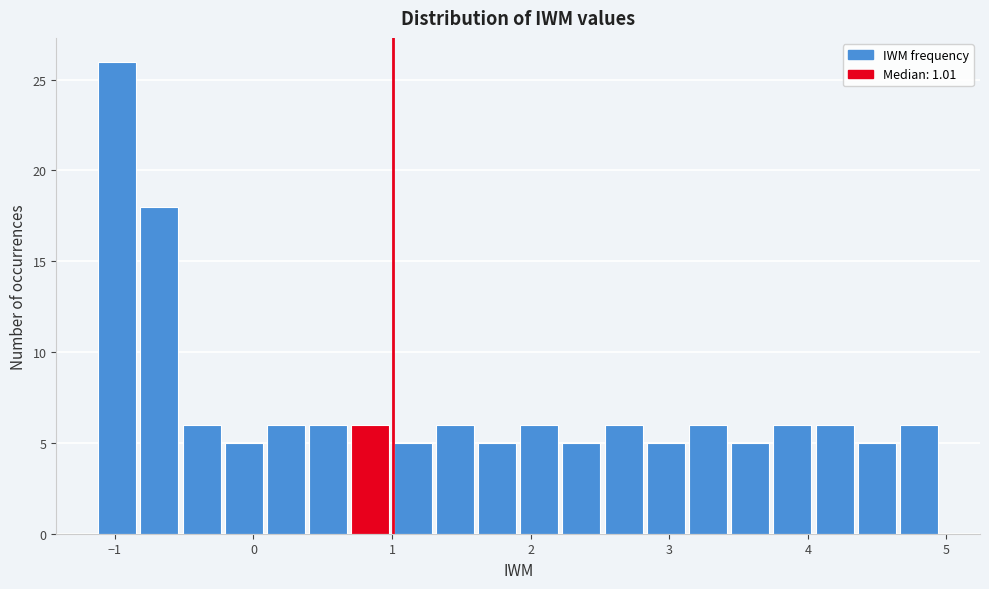

Read against the x-axis, roughly where is the centre of the tallest bar?

-1.0